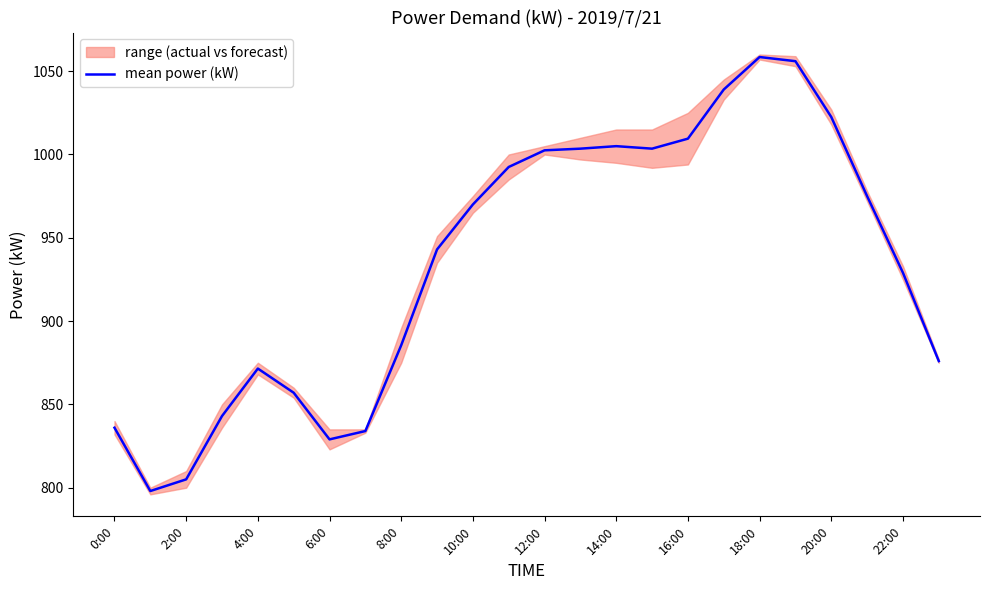

What is the maximum value shown in the chart?

1058.5